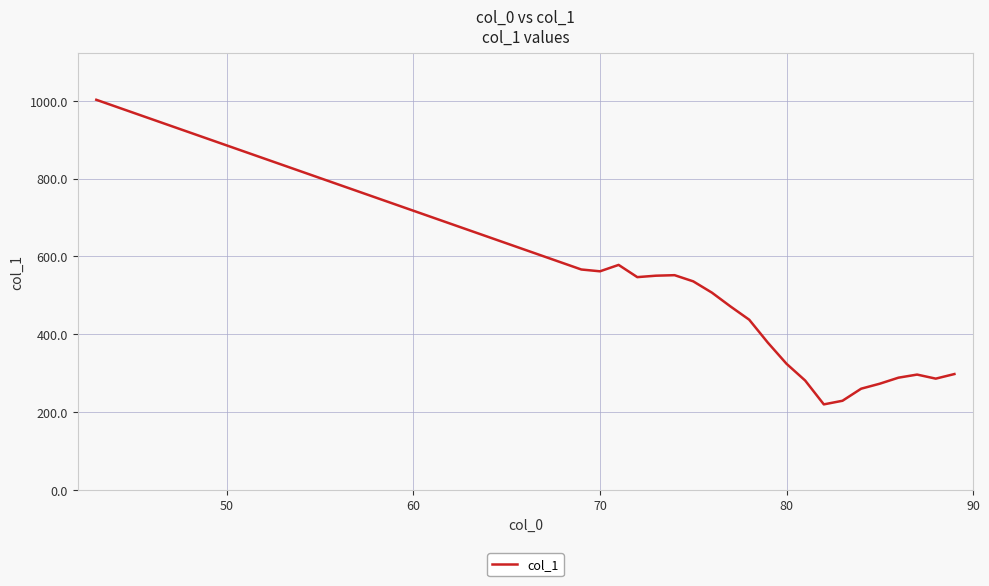

What is the maximum value shown in the chart?

1002.8